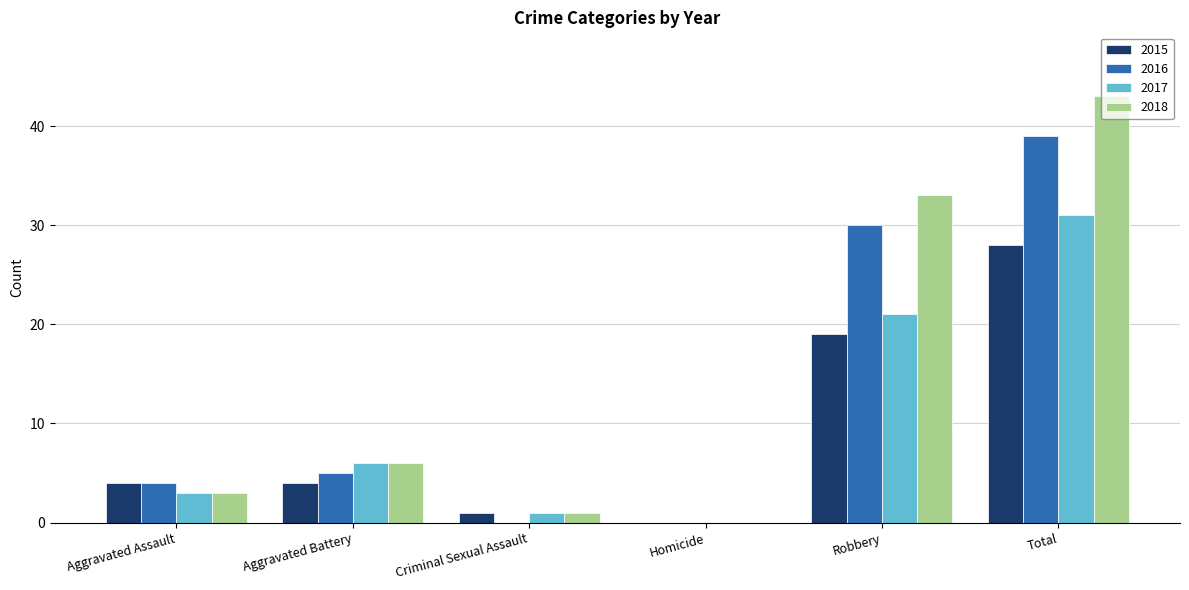

Reading left to right, transcribe all the data shown in this chart.

2015: Aggravated Assault=4	Aggravated Battery=4	Criminal Sexual Assault=1	Homicide=0	Robbery=19	Total=28
2016: Aggravated Assault=4	Aggravated Battery=5	Criminal Sexual Assault=0	Homicide=0	Robbery=30	Total=39
2017: Aggravated Assault=3	Aggravated Battery=6	Criminal Sexual Assault=1	Homicide=0	Robbery=21	Total=31
2018: Aggravated Assault=3	Aggravated Battery=6	Criminal Sexual Assault=1	Homicide=0	Robbery=33	Total=43